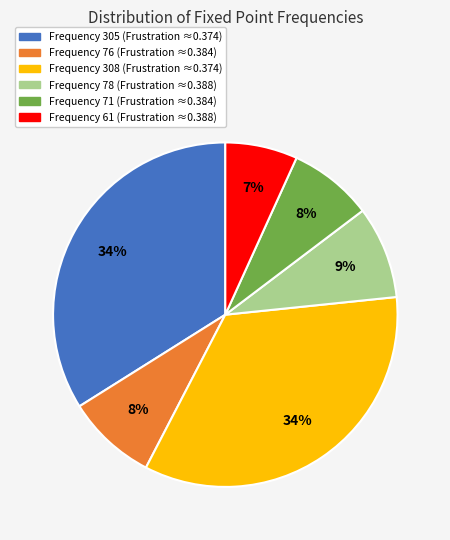

Do Frequency 61 (Frustration ≈0.388) and Frequency 71 (Frustration ≈0.384) together represent more than half of the pie?

No